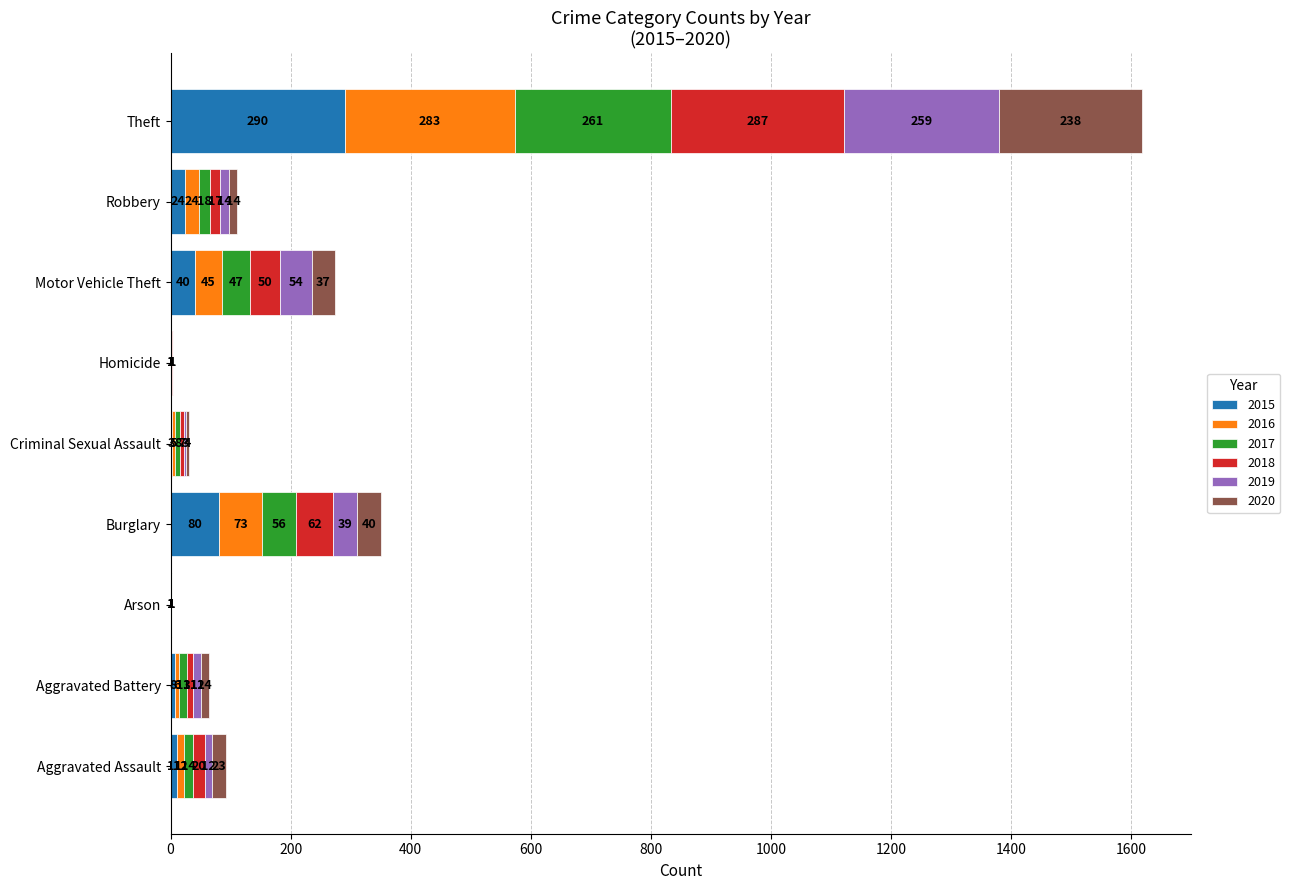

The 2015 series shows 1 at Homicide. True or false?

True